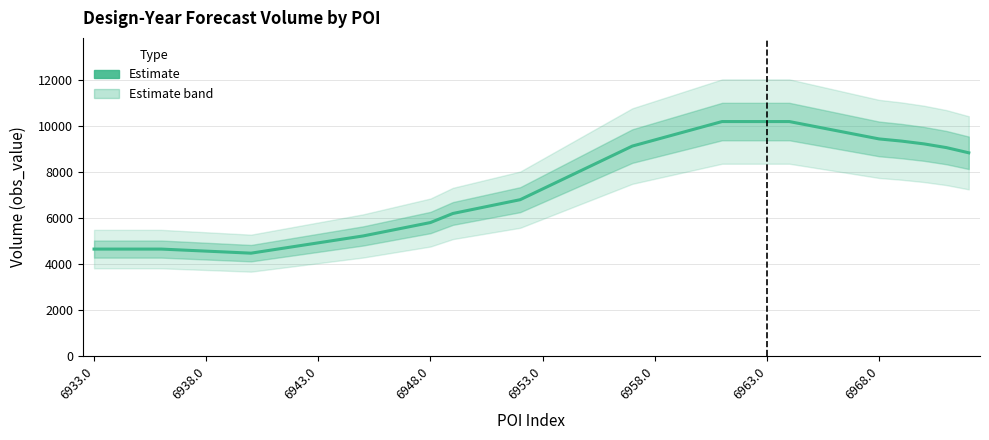

What is the maximum value shown in the chart?

10200.0